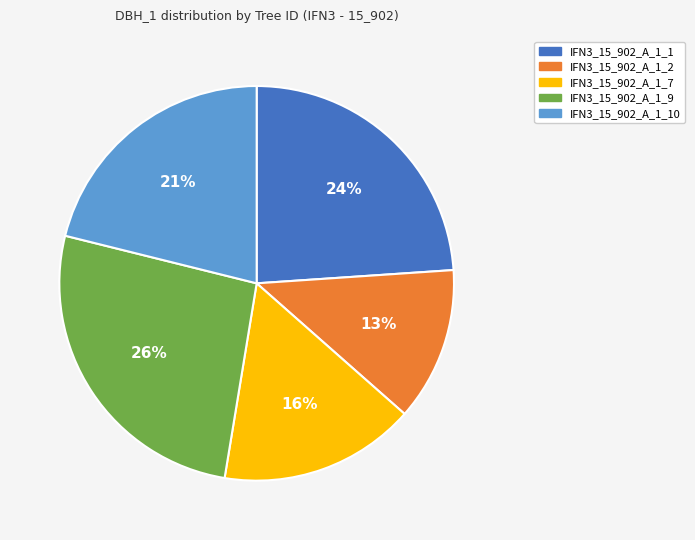

Combined, do IFN3_15_902_A_1_7 and IFN3_15_902_A_1_1 account for over 50%?

No